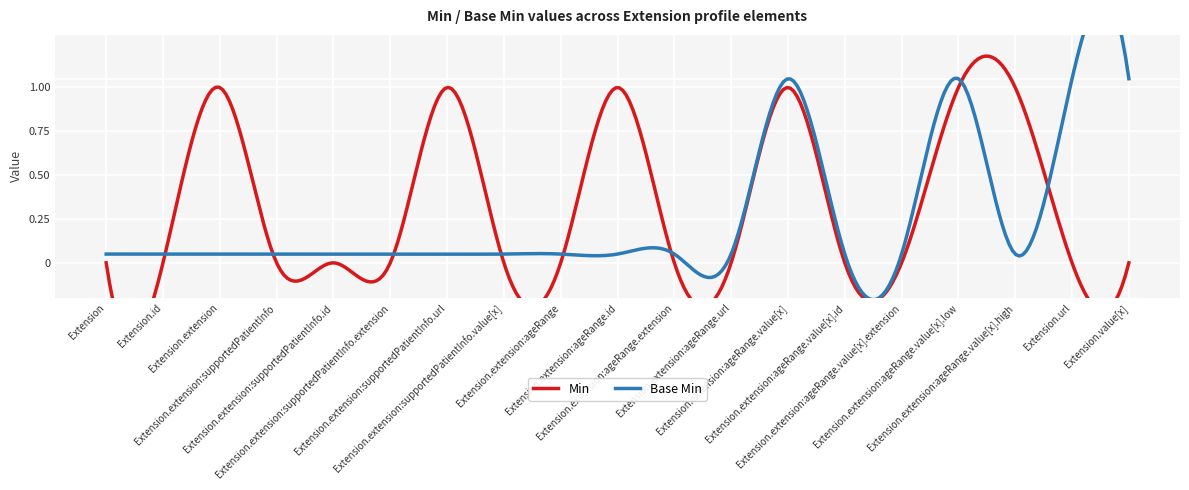

Rank the series by their average value, from lowest to highest.

Base Min, Min